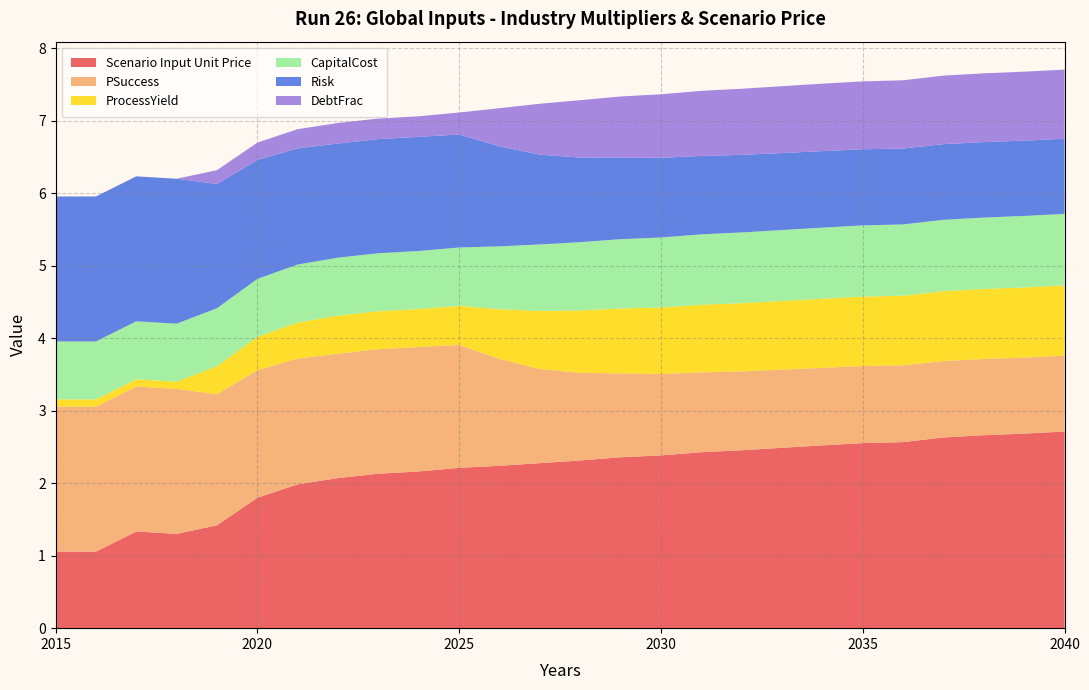

Reading left to right, list all the values displayed in this chart.

Scenario Input Unit Price: 2015=1.1	2016=1.1	2017=1.3	2018=1.3	2019=1.4	2020=1.8	2021=2.0	2022=2.1	2023=2.1	2024=2.2	2025=2.2	2026=2.2	2027=2.3	2028=2.3	2029=2.4	2030=2.4	2031=2.4	2032=2.5	2033=2.5	2034=2.5	2035=2.6	2036=2.6	2037=2.6	2038=2.7	2039=2.7	2040=2.7
PSuccess: 2015=2.0	2016=2.0	2017=2.0	2018=2.0	2019=1.8	2020=1.8	2021=1.7	2022=1.7	2023=1.7	2024=1.7	2025=1.7	2026=1.5	2027=1.3	2028=1.2	2029=1.2	2030=1.1	2031=1.1	2032=1.1	2033=1.1	2034=1.1	2035=1.1	2036=1.1	2037=1.1	2038=1.1	2039=1.0	2040=1.0
ProcessYield: 2015=0.1	2016=0.1	2017=0.1	2018=0.1	2019=0.4	2020=0.5	2021=0.5	2022=0.5	2023=0.5	2024=0.5	2025=0.5	2026=0.7	2027=0.8	2028=0.9	2029=0.9	2030=0.9	2031=0.9	2032=0.9	2033=0.9	2034=1.0	2035=1.0	2036=1.0	2037=1.0	2038=1.0	2039=1.0	2040=1.0
CapitalCost: 2015=0.8	2016=0.8	2017=0.8	2018=0.8	2019=0.8	2020=0.8	2021=0.8	2022=0.8	2023=0.8	2024=0.8	2025=0.8	2026=0.9	2027=0.9	2028=0.9	2029=1.0	2030=1.0	2031=1.0	2032=1.0	2033=1.0	2034=1.0	2035=1.0	2036=1.0	2037=1.0	2038=1.0	2039=1.0	2040=1.0
Risk: 2015=2.0	2016=2.0	2017=2.0	2018=2.0	2019=1.7	2020=1.6	2021=1.6	2022=1.6	2023=1.6	2024=1.6	2025=1.6	2026=1.4	2027=1.2	2028=1.2	2029=1.1	2030=1.1	2031=1.1	2032=1.1	2033=1.1	2034=1.1	2035=1.1	2036=1.0	2037=1.0	2038=1.0	2039=1.0	2040=1.0
DebtFrac: 2015=0.0	2016=0.0	2017=0.0	2018=0.0	2019=0.2	2020=0.2	2021=0.3	2022=0.3	2023=0.3	2024=0.3	2025=0.3	2026=0.5	2027=0.7	2028=0.8	2029=0.8	2030=0.9	2031=0.9	2032=0.9	2033=0.9	2034=0.9	2035=0.9	2036=0.9	2037=0.9	2038=0.9	2039=1.0	2040=1.0